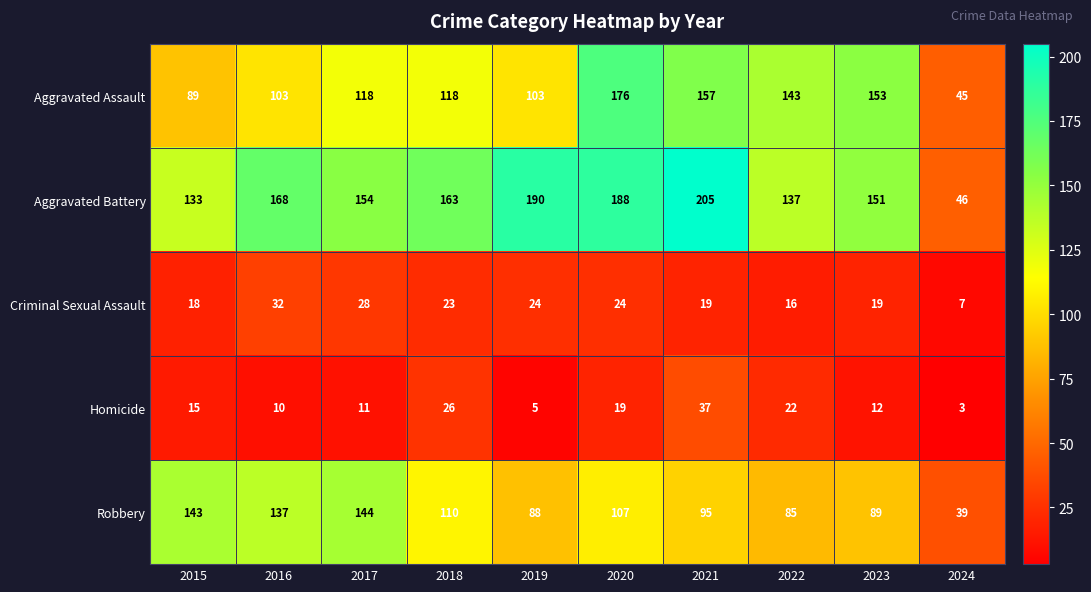

Where does the Criminal Sexual Assault series first go above 23?

2016